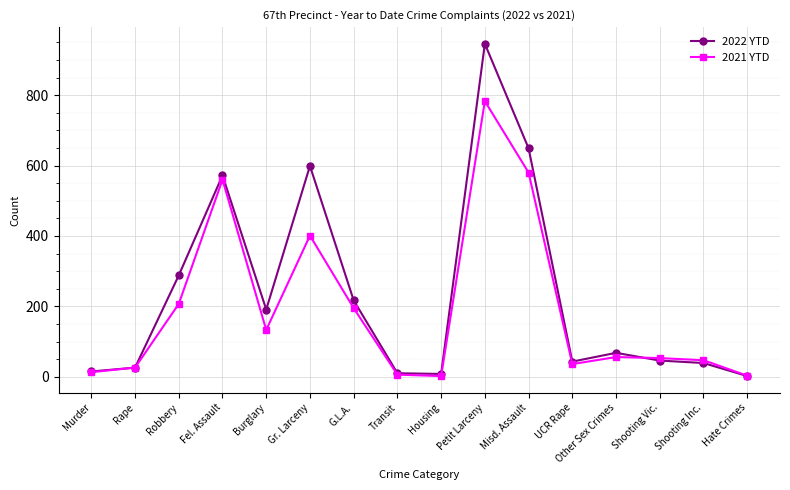

Is this an area chart (filled region under the line)?

No